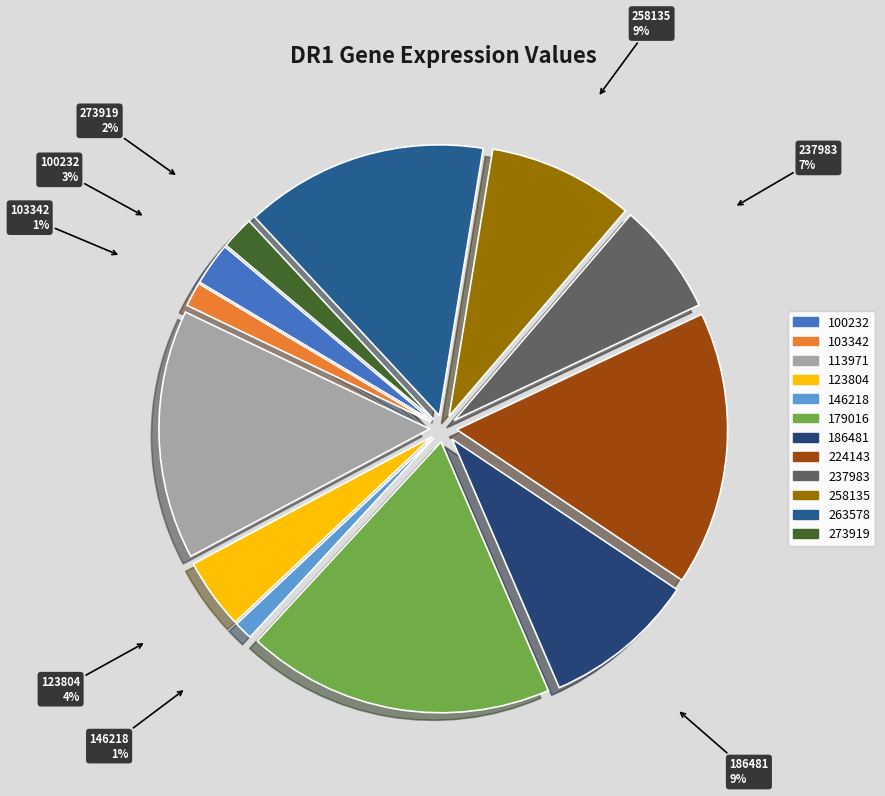

Rank the categories by value from highest to lowest.

179016, 224143, 113971, 263578, 186481, 258135, 237983, 123804, 100232, 273919, 103342, 146218